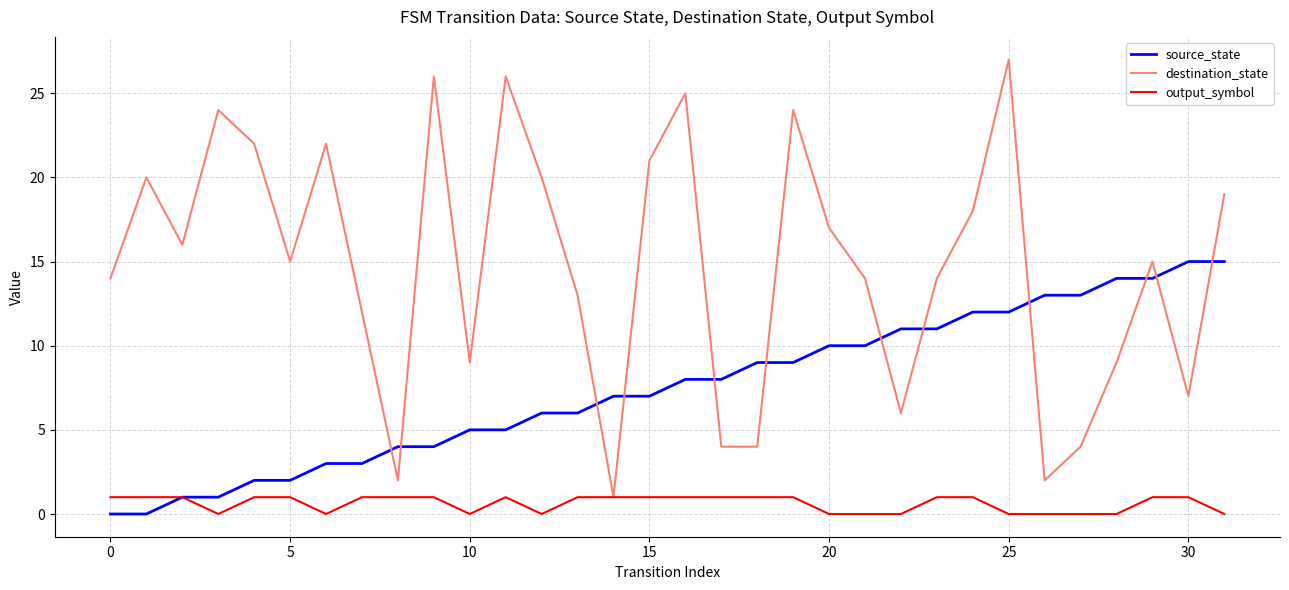

Which series has the largest total across all categories?

destination_state